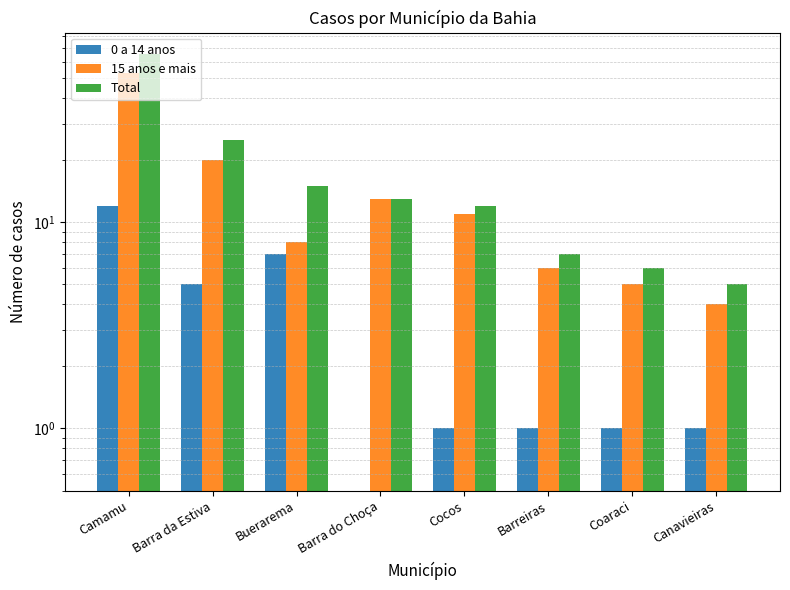

Which series changed the most between Cocos and Coaraci?

15 anos e mais